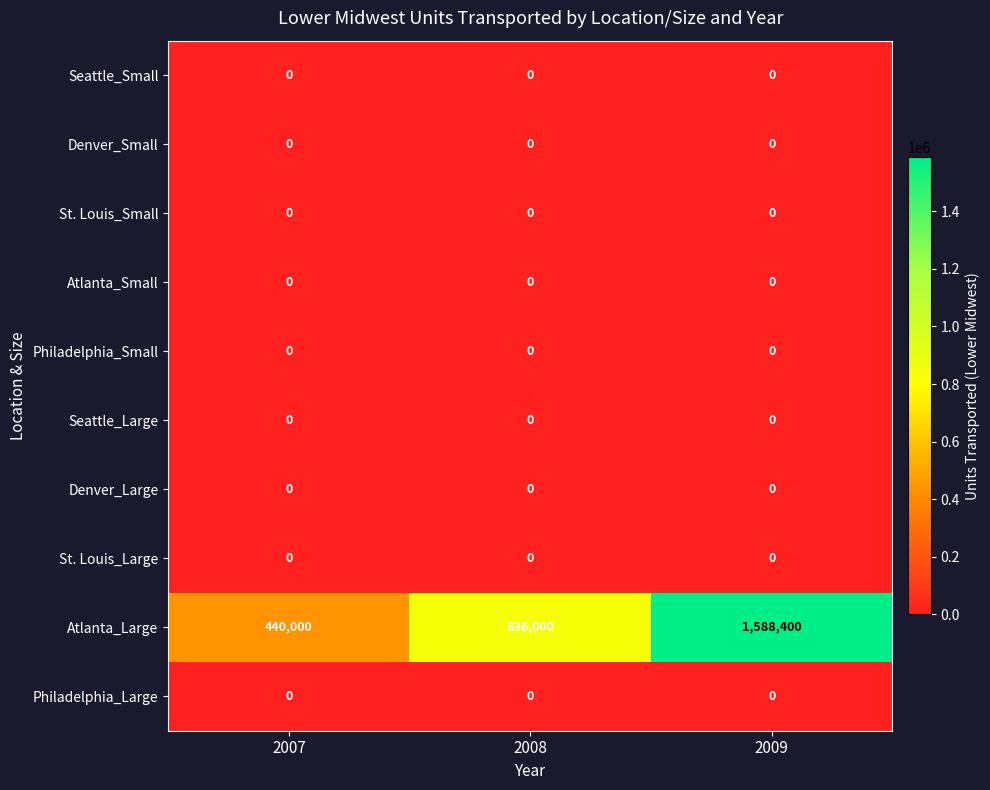

What is the greatest value displayed?

1588400